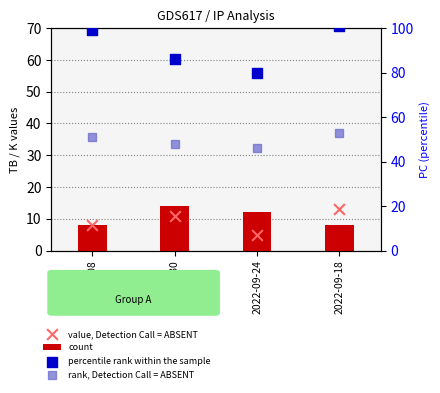

Which series reaches the minimum Y coordinate?

value, Detection Call = ABSENT